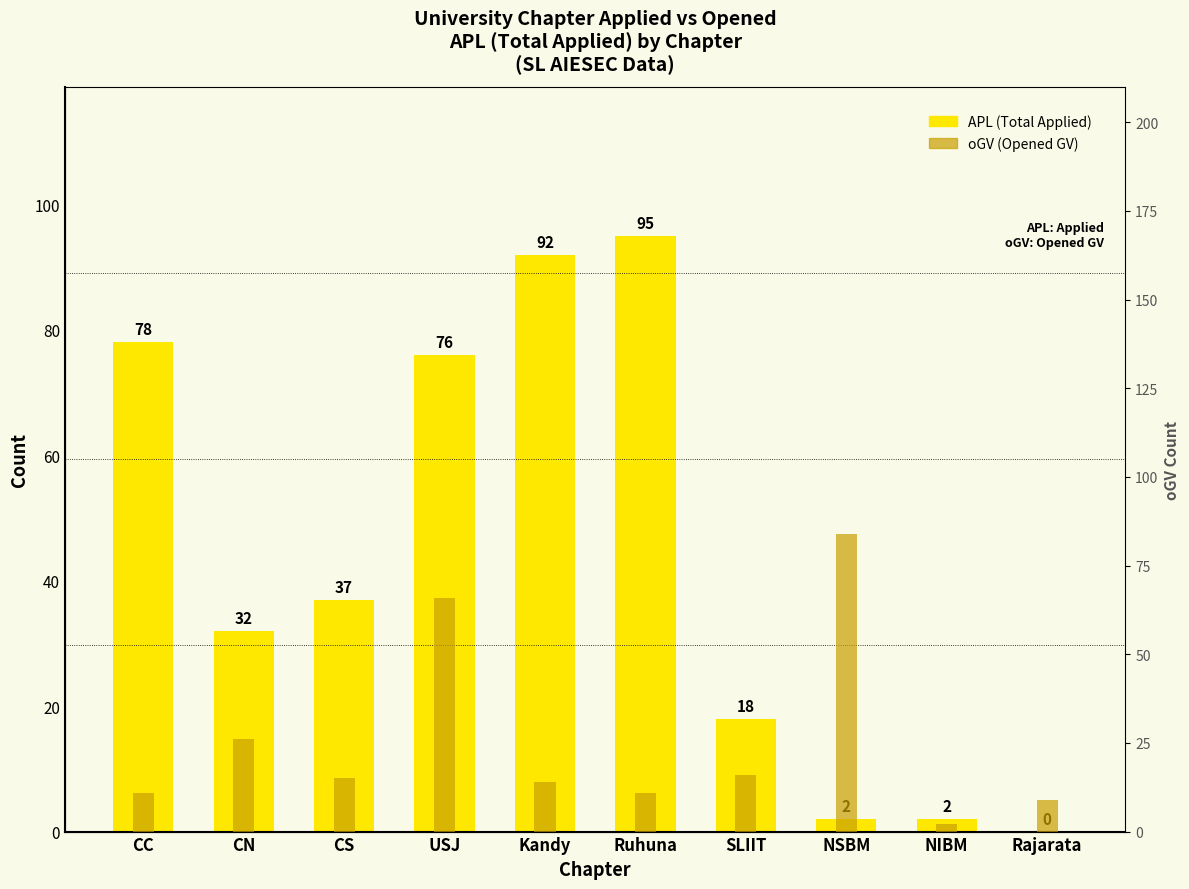

How many bars are there in total?

20